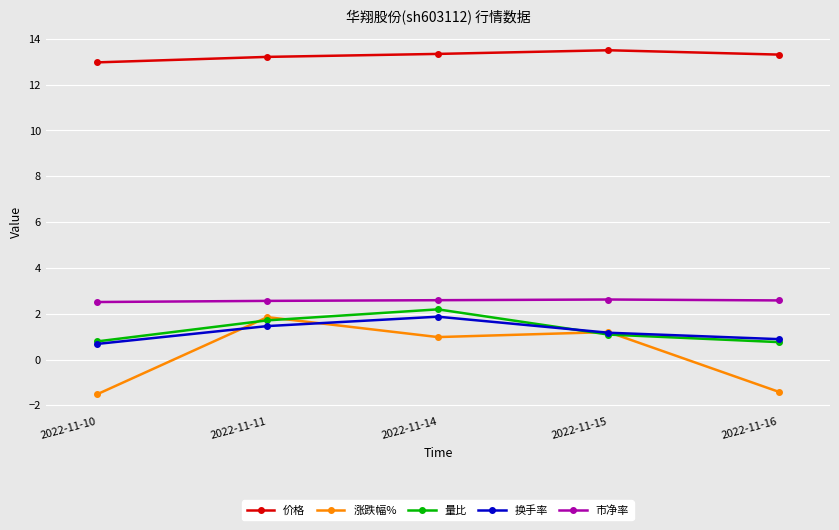

What value does the 价格 series have at 2022-11-10?

13.0